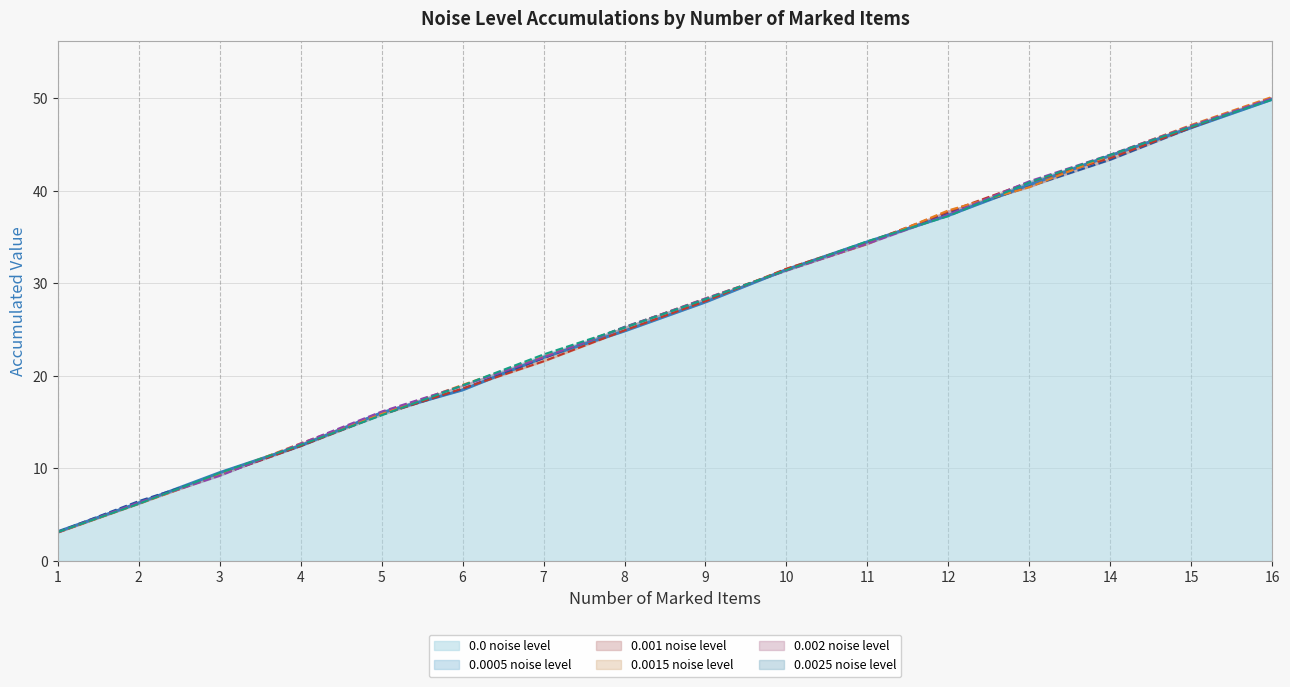

List the labels in order of 0.0025 noise level (line) value, largest first.

16, 15, 14, 13, 12, 11, 10, 9, 8, 7, 6, 5, 4, 3, 2, 1